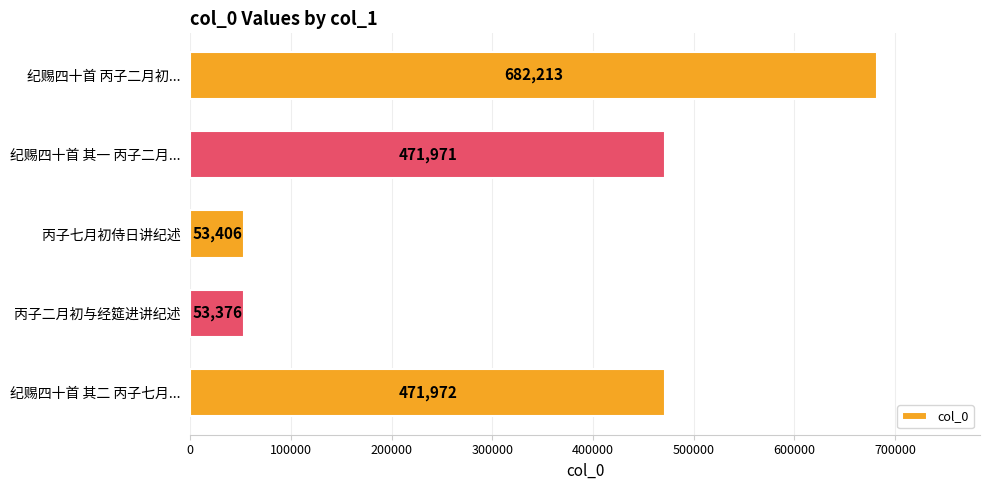

At which label is the value closest to 367794?

纪赐四十首 其一 丙子二月...